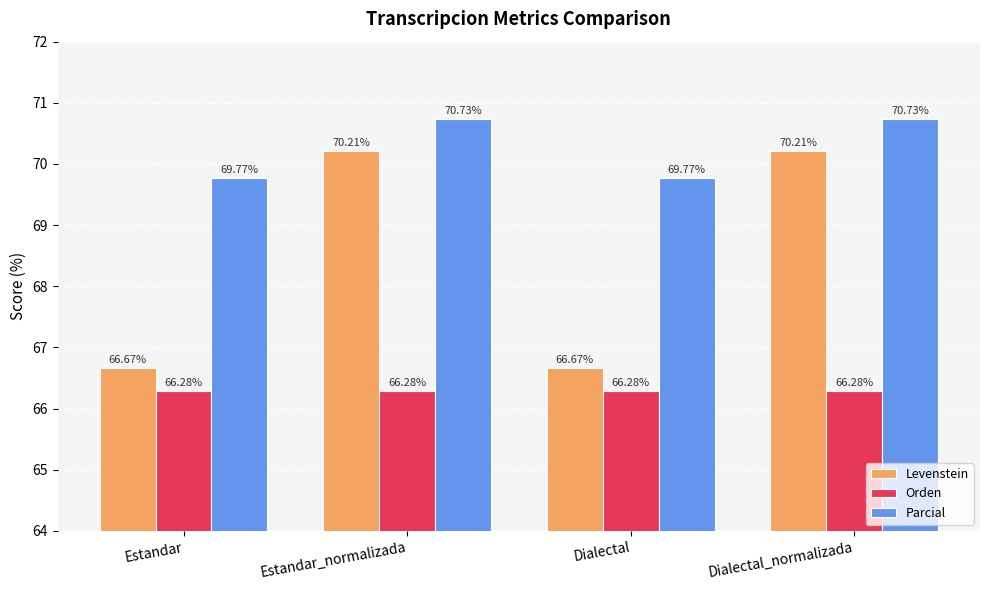

At how many categories does at least one series exceed 66?

4